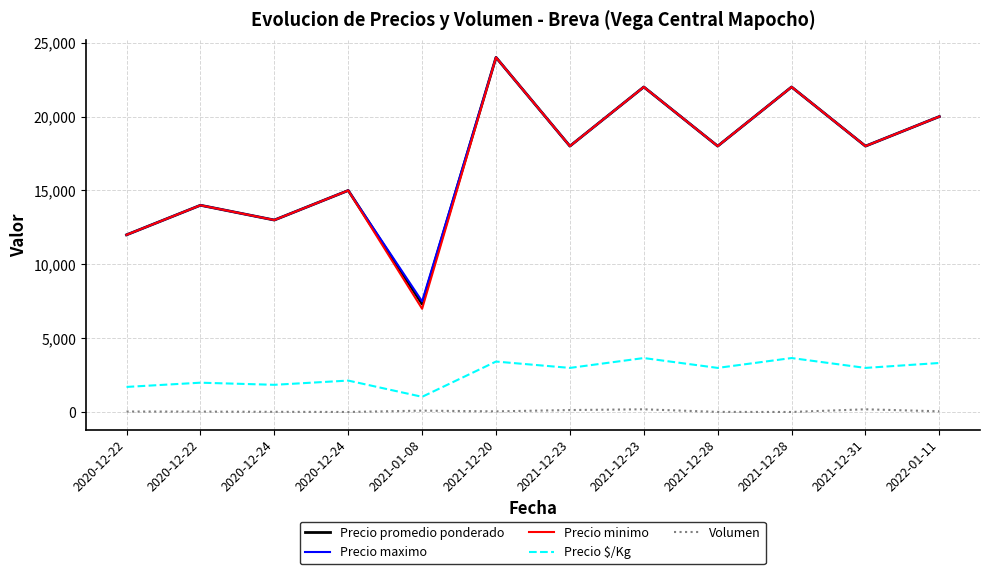

True or false: Precio minimo and Precio $/Kg cross at least once.

False